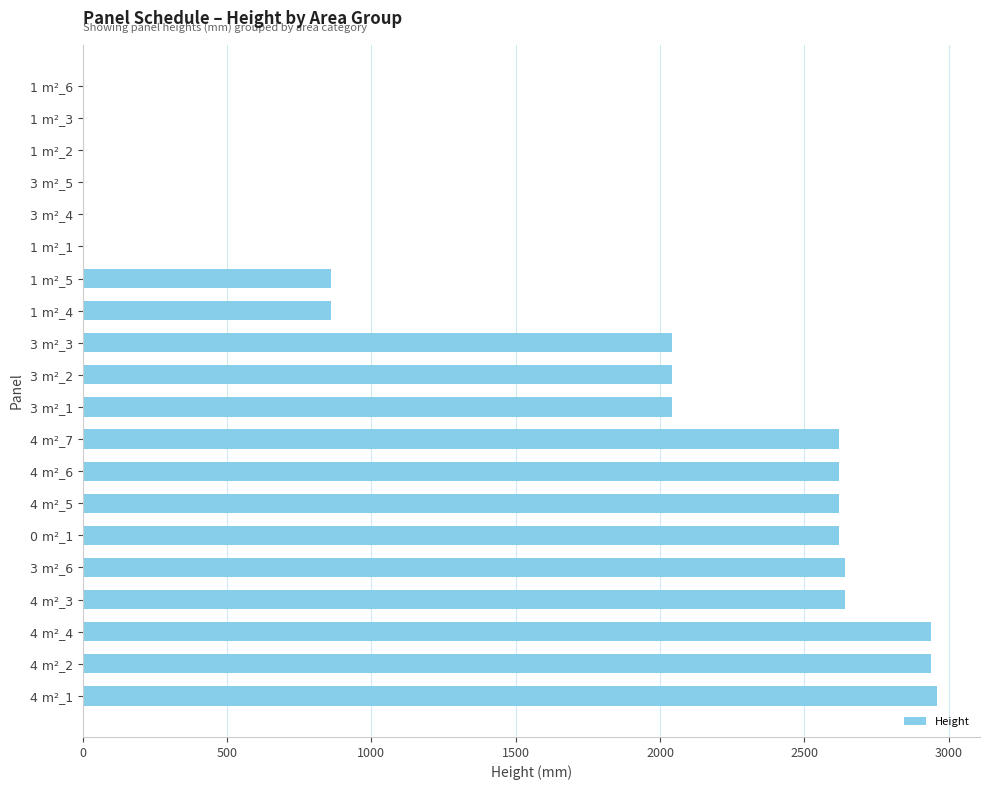

Reading top to bottom, what are all the values shown in this chart?

1 m²_6=0	1 m²_3=0	1 m²_2=0	3 m²_5=0	3 m²_4=0	1 m²_1=0	1 m²_5=860	1 m²_4=860	3 m²_3=2040	3 m²_2=2040	3 m²_1=2040	4 m²_7=2620	4 m²_6=2620	4 m²_5=2620	0 m²_1=2620	3 m²_6=2640	4 m²_3=2640	4 m²_4=2940	4 m²_2=2940	4 m²_1=2960